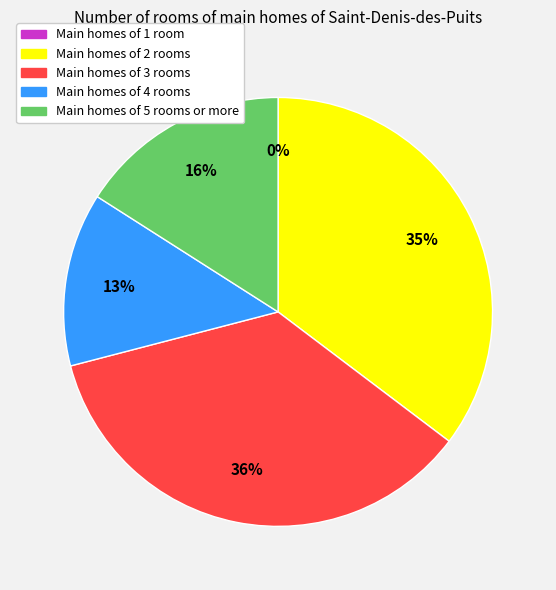

To the nearest percent, what is the difference between the largest and smallest slice percentages?

36%